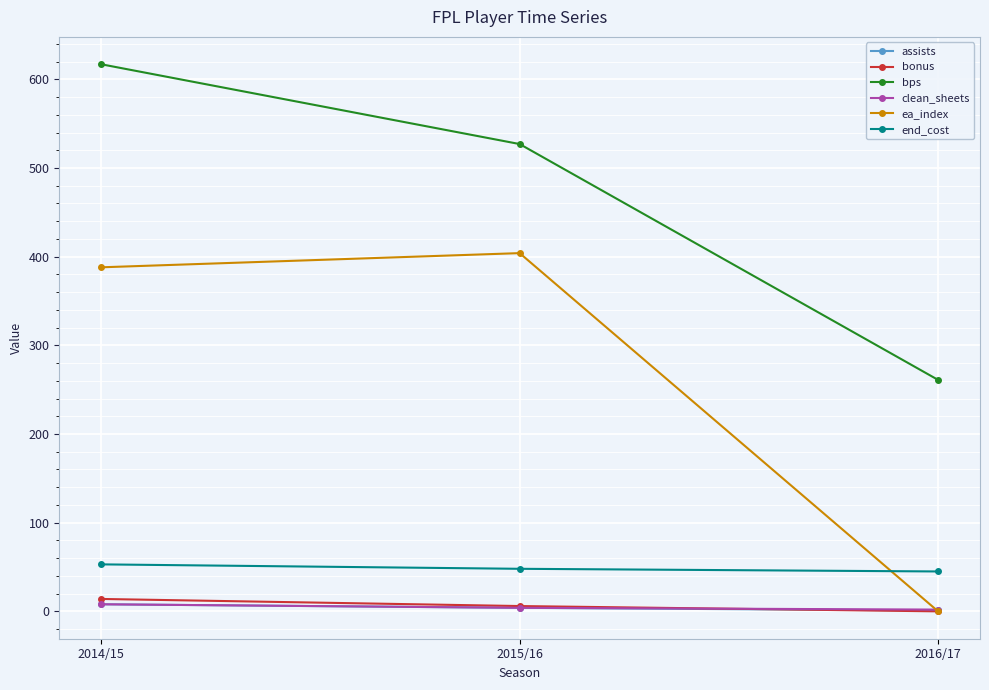

Which series changed the most between 2014/15 and 2015/16?

bps